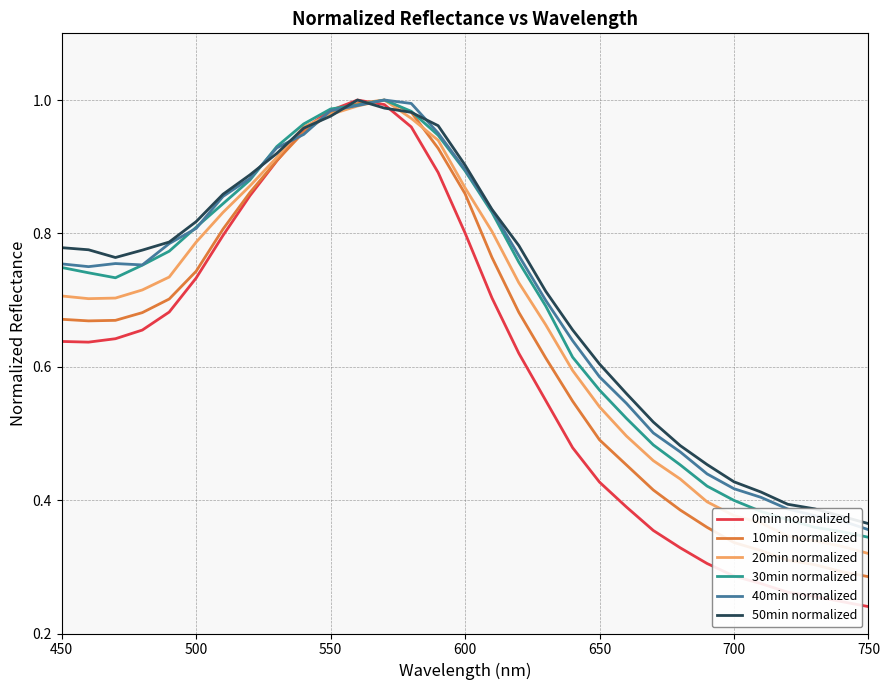

Which series has the widest spread of values?

0min normalized